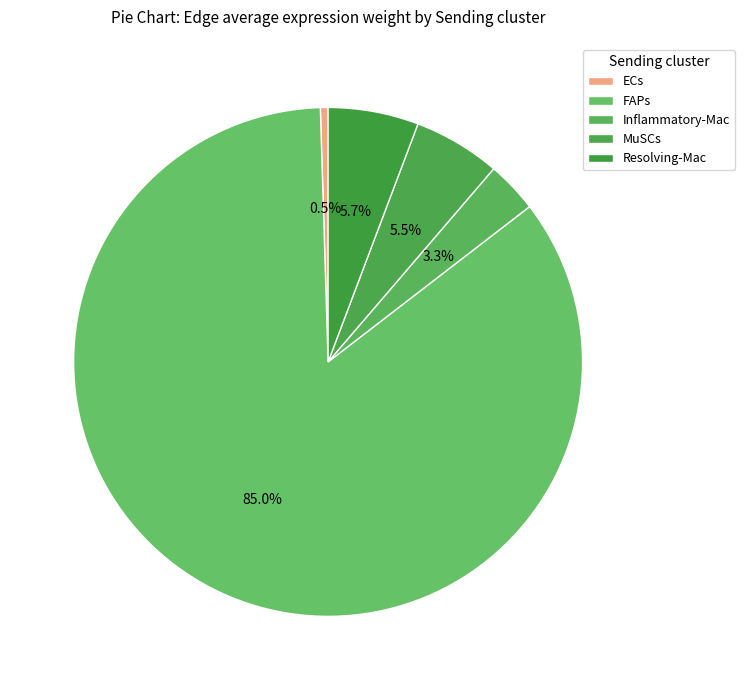

Count the number of slices in the pie.

5